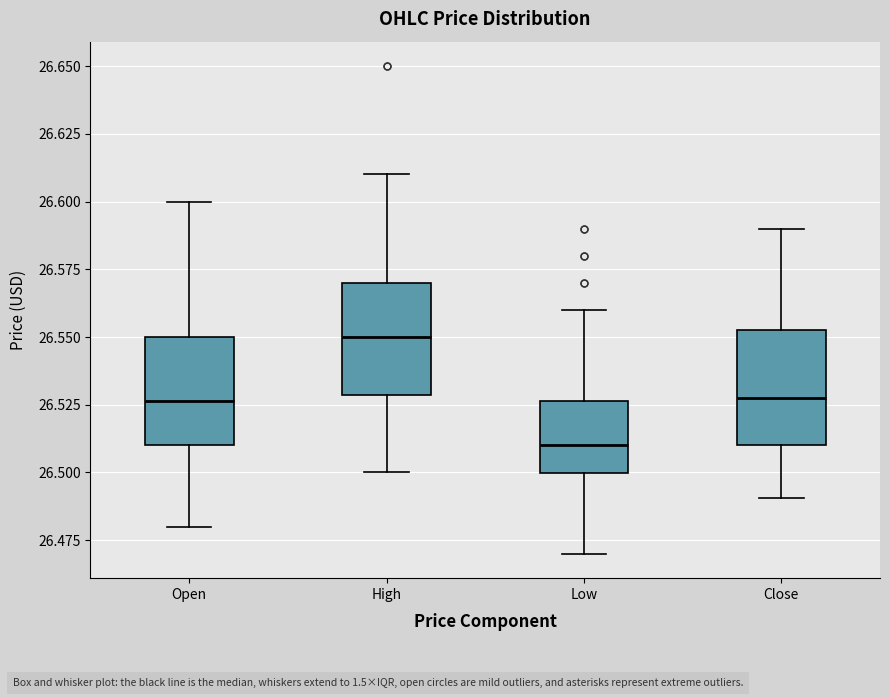

Where is the lower edge of the box for Low on the y-axis? The values are not printed on the chart, so give them approximately, as read against the axis.

26.500